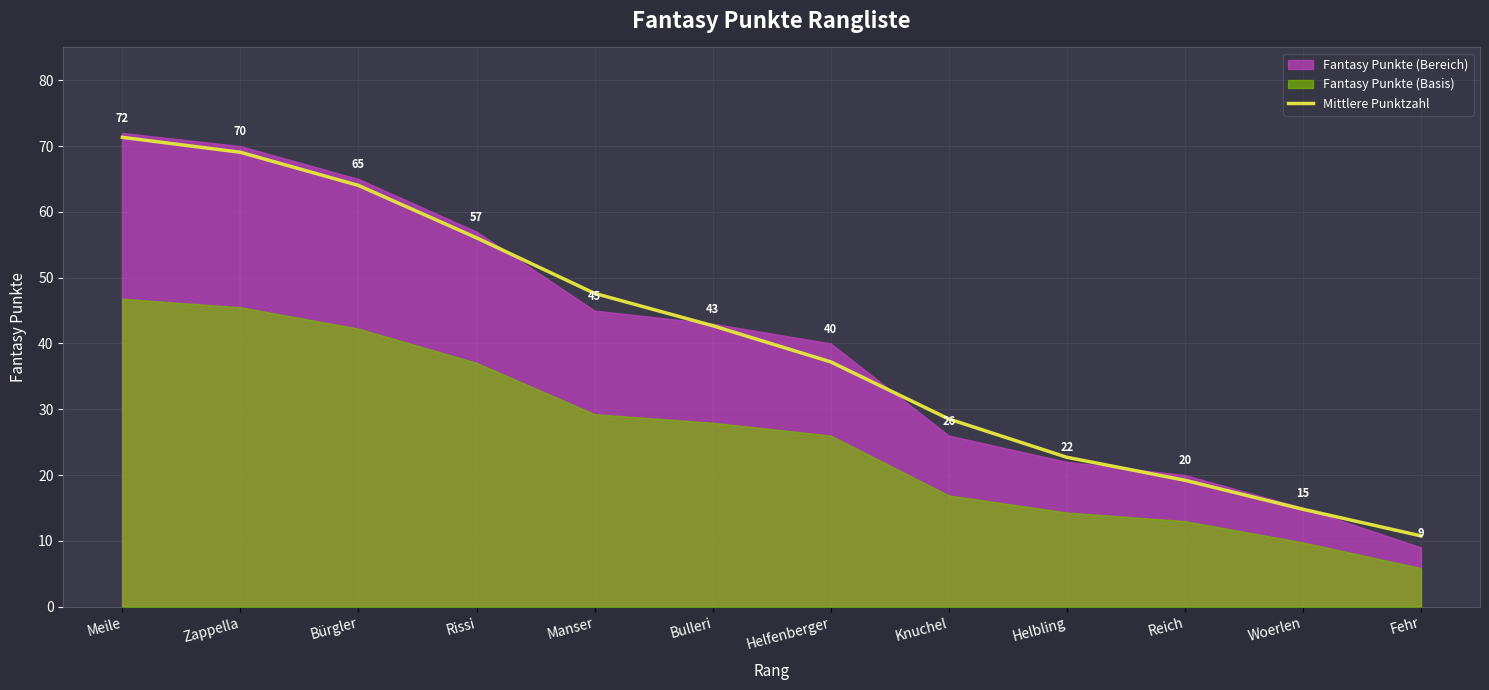

What is the greatest value displayed?

71.3